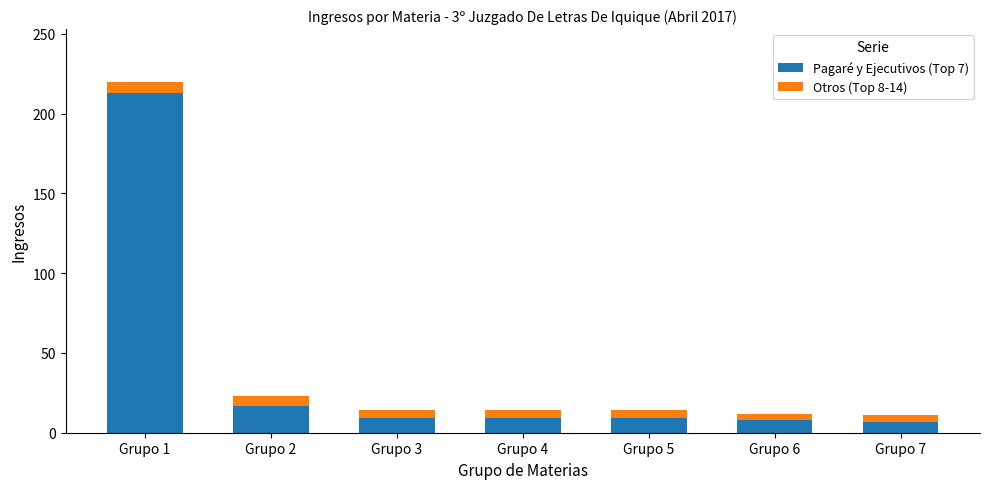

At which category is the sum across all series the highest?

Grupo 1